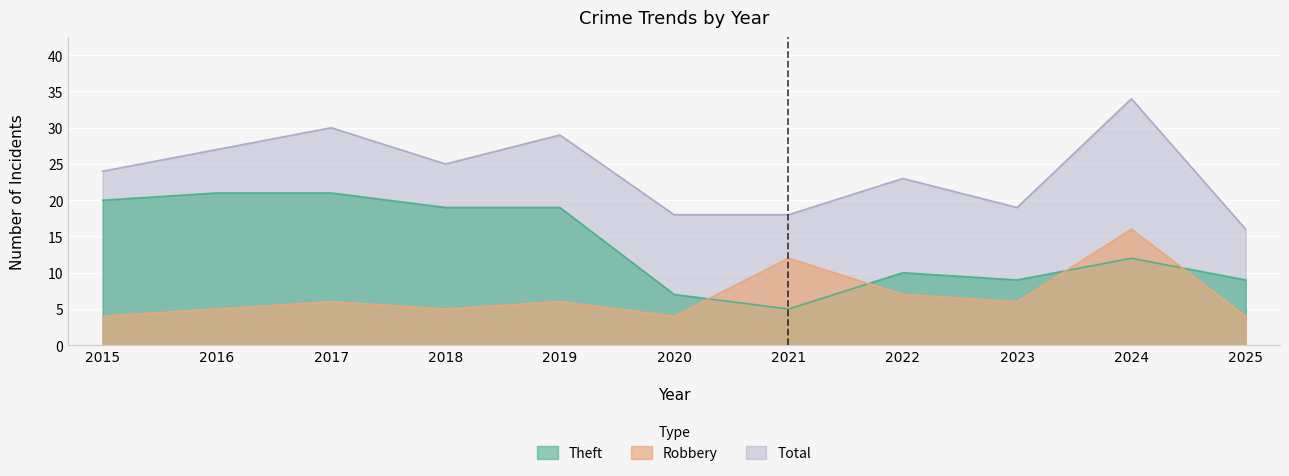

Where is Theft nearest to the value 13?

2024